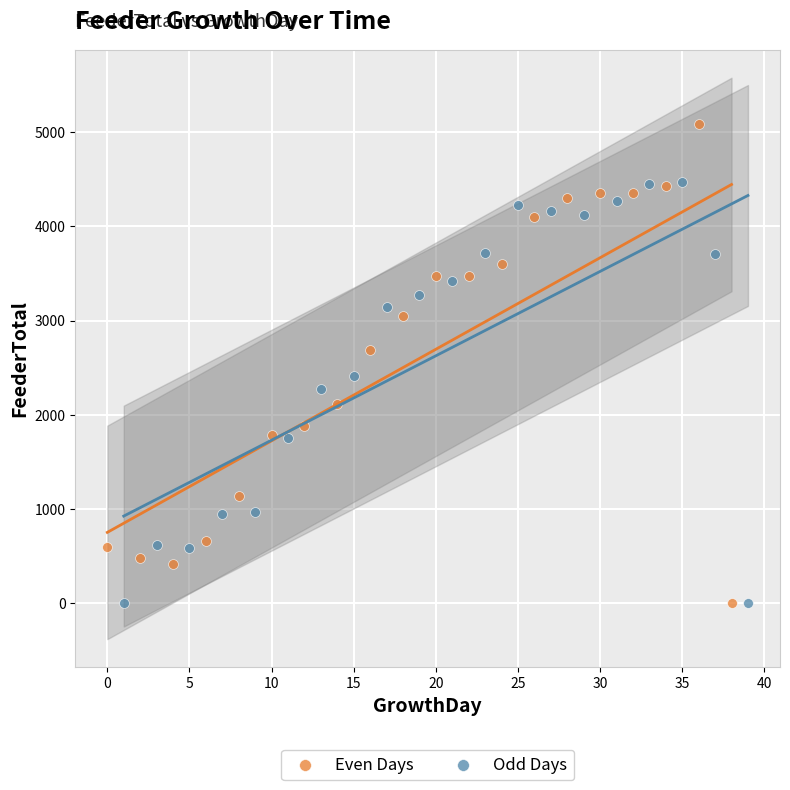

Which series contains the highest Y value?

Even Days